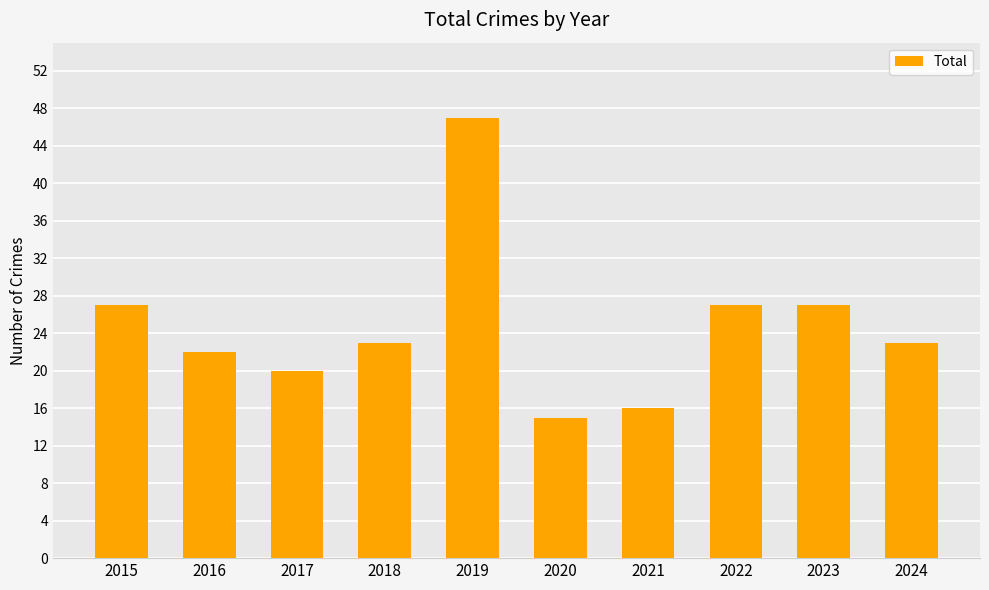

What is the difference between the values at 2019 and 2023?

20